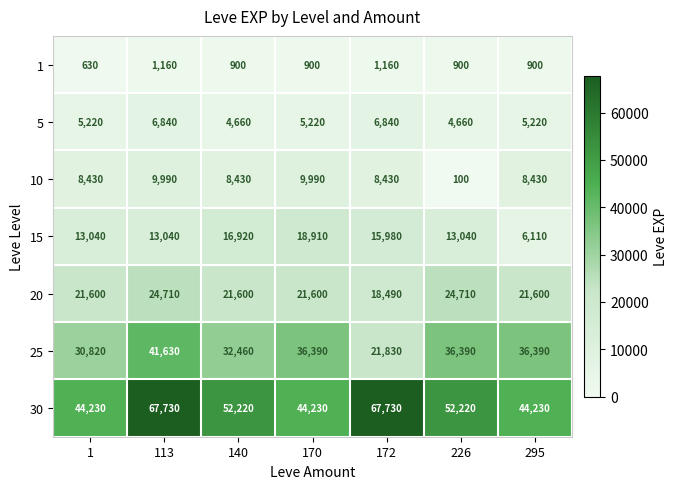

True or false: 30 has a value of 117564 at 113.

False